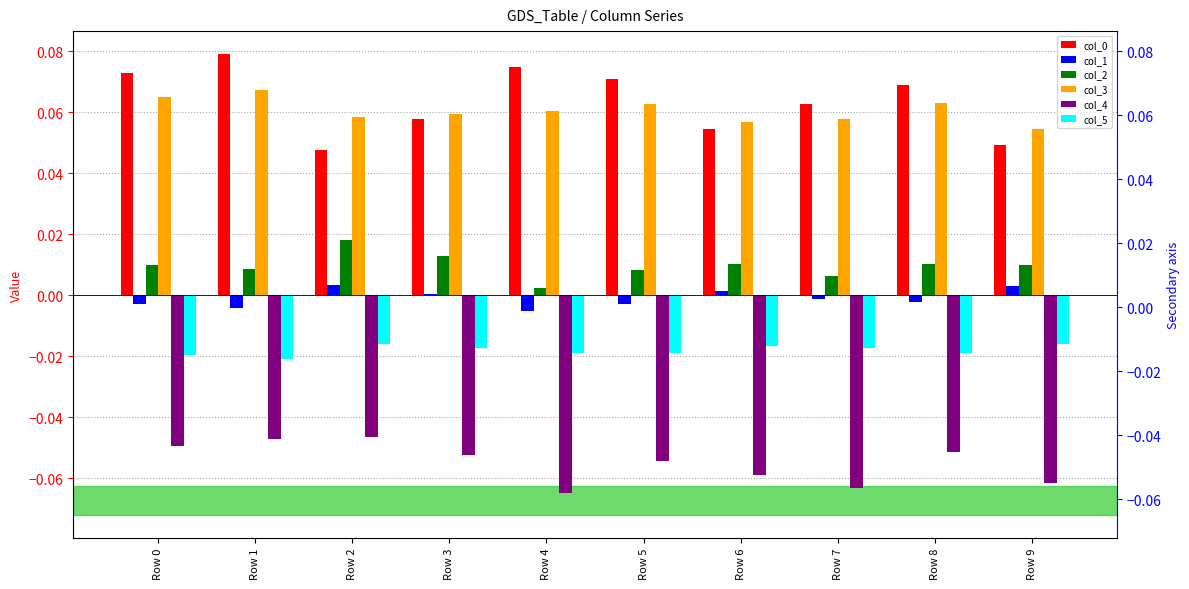

Which series changed the most between Row 0 and Row 2?

col_0